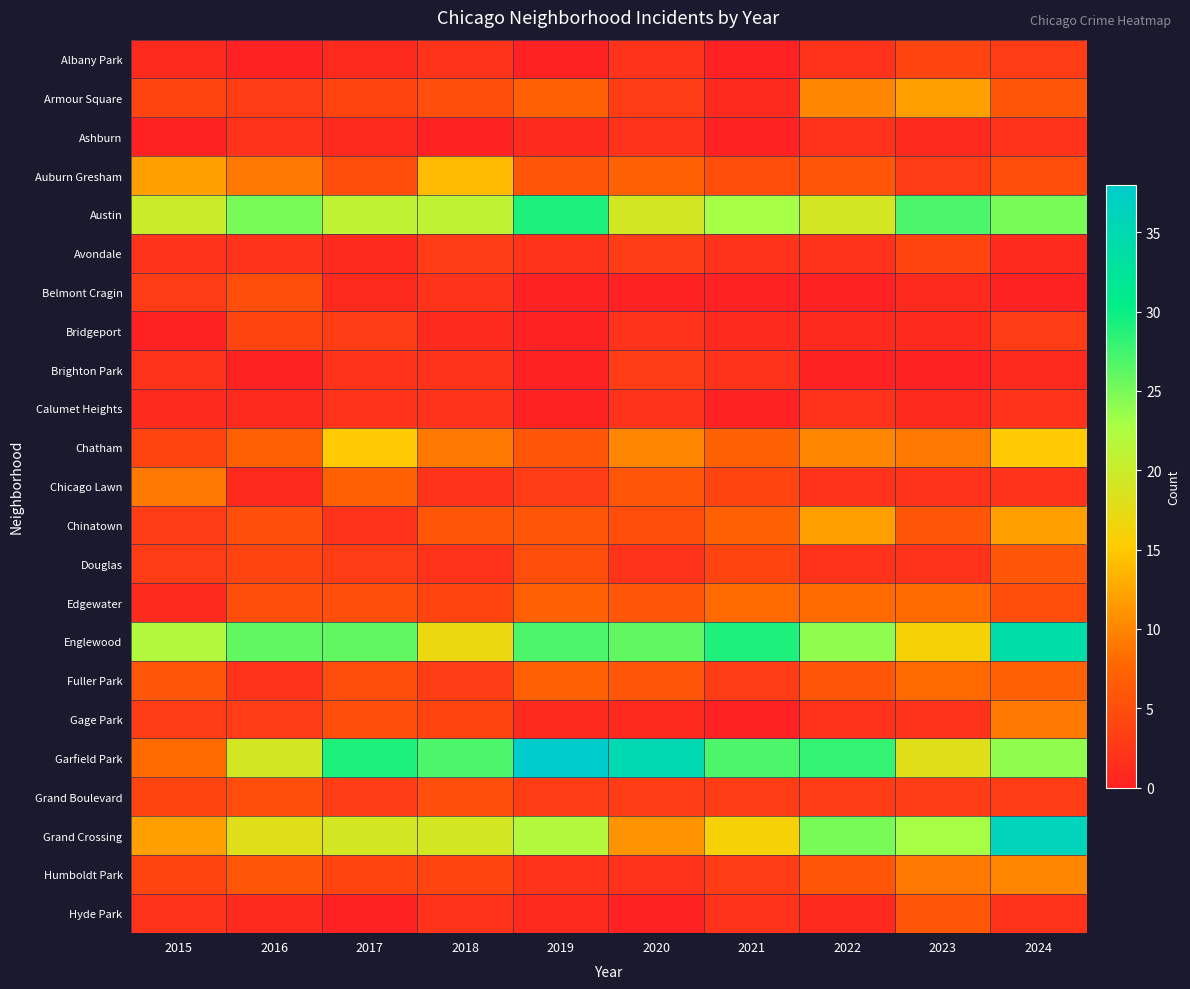

Reading right to left, what are all the values shown in this chart?

Albany Park: 2024=3	2023=4	2022=2	2021=0	2020=2	2019=0	2018=2	2017=1	2016=0	2015=1
Armour Square: 2024=6	2023=12	2022=10	2021=1	2020=3	2019=7	2018=5	2017=4	2016=3	2015=4
Ashburn: 2024=2	2023=1	2022=2	2021=0	2020=2	2019=1	2018=0	2017=1	2016=2	2015=0
Auburn Gresham: 2024=5	2023=3	2022=6	2021=5	2020=7	2019=6	2018=14	2017=5	2016=9	2015=12
Austin: 2024=25	2023=27	2022=19	2021=23	2020=19	2019=29	2018=21	2017=21	2016=25	2015=20
Avondale: 2024=1	2023=4	2022=2	2021=2	2020=3	2019=2	2018=3	2017=1	2016=2	2015=2
Belmont Cragin: 2024=0	2023=1	2022=0	2021=0	2020=0	2019=0	2018=2	2017=1	2016=5	2015=3
Bridgeport: 2024=3	2023=1	2022=1	2021=1	2020=2	2019=0	2018=1	2017=3	2016=4	2015=0
Brighton Park: 2024=1	2023=0	2022=0	2021=2	2020=3	2019=0	2018=2	2017=2	2016=0	2015=2
Calumet Heights: 2024=2	2023=1	2022=2	2021=0	2020=2	2019=0	2018=2	2017=2	2016=1	2015=1
Chatham: 2024=15	2023=9	2022=10	2021=7	2020=10	2019=6	2018=9	2017=15	2016=7	2015=4
Chicago Lawn: 2024=2	2023=2	2022=2	2021=4	2020=6	2019=3	2018=2	2017=7	2016=1	2015=9
Chinatown: 2024=12	2023=6	2022=12	2021=7	2020=5	2019=6	2018=6	2017=2	2016=5	2015=3
Douglas: 2024=6	2023=2	2022=2	2021=4	2020=2	2019=5	2018=2	2017=3	2016=4	2015=3
Edgewater: 2024=5	2023=8	2022=8	2021=8	2020=6	2019=7	2018=4	2017=5	2016=5	2015=1
Englewood: 2024=34	2023=16	2022=24	2021=29	2020=26	2019=27	2018=17	2017=26	2016=26	2015=22
Fuller Park: 2024=7	2023=8	2022=6	2021=3	2020=6	2019=7	2018=3	2017=5	2016=2	2015=6
Gage Park: 2024=9	2023=2	2022=2	2021=0	2020=1	2019=1	2018=4	2017=5	2016=3	2015=3
Garfield Park: 2024=24	2023=18	2022=28	2021=27	2020=35	2019=38	2018=27	2017=29	2016=19	2015=8
Grand Boulevard: 2024=3	2023=3	2022=3	2021=3	2020=3	2019=3	2018=5	2017=3	2016=5	2015=4
Grand Crossing: 2024=36	2023=23	2022=25	2021=16	2020=11	2019=22	2018=19	2017=19	2016=18	2015=12
Humboldt Park: 2024=10	2023=9	2022=6	2021=3	2020=2	2019=2	2018=4	2017=4	2016=6	2015=4
Hyde Park: 2024=2	2023=6	2022=1	2021=2	2020=0	2019=1	2018=2	2017=0	2016=1	2015=2